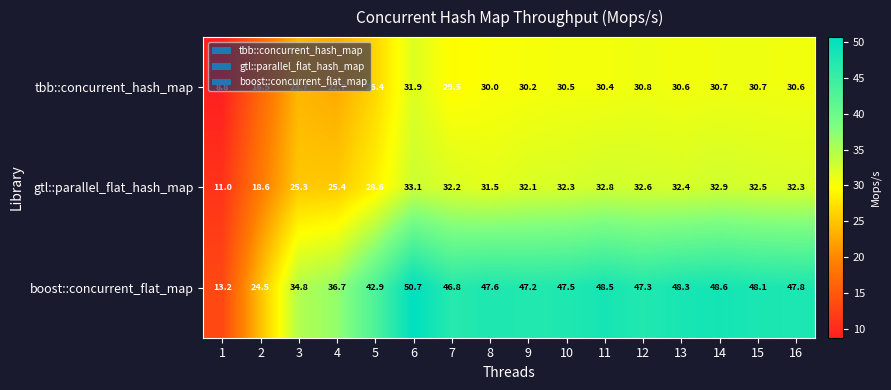

At which category is the sum across all series the highest?

6